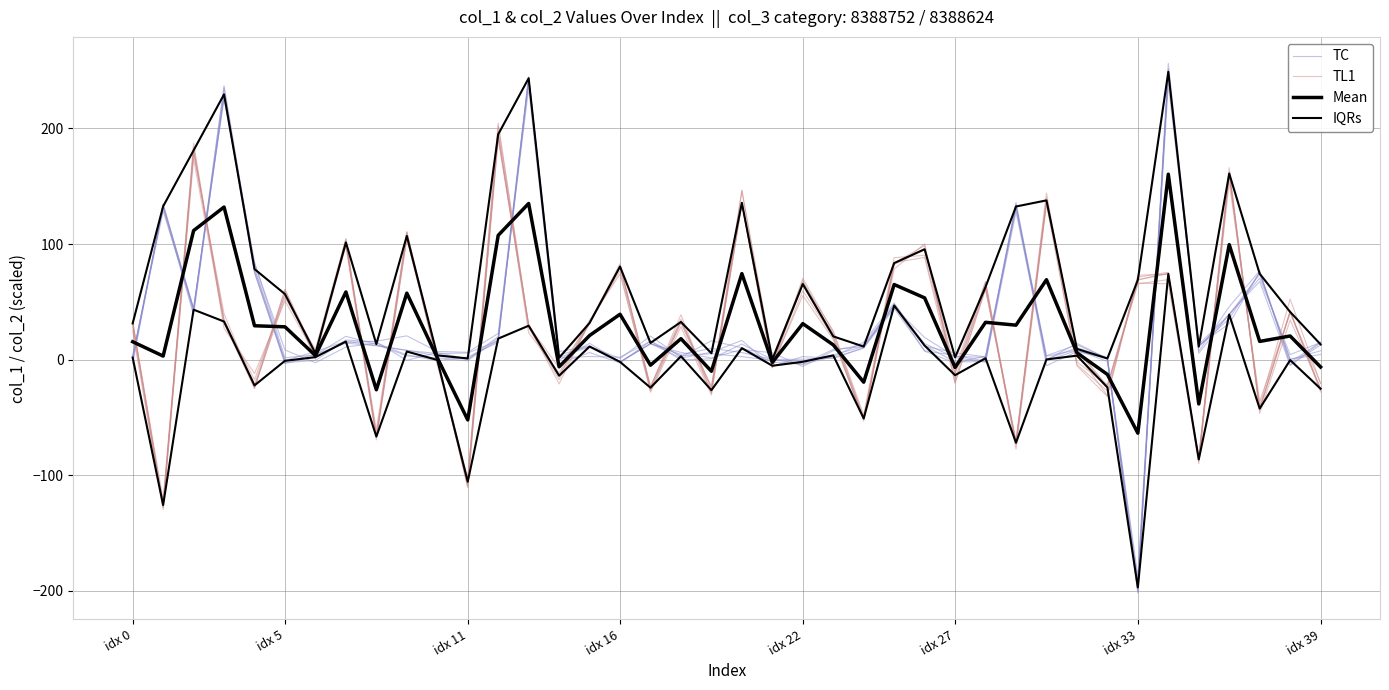

Which series changed the most between 24 and 26?

TL1